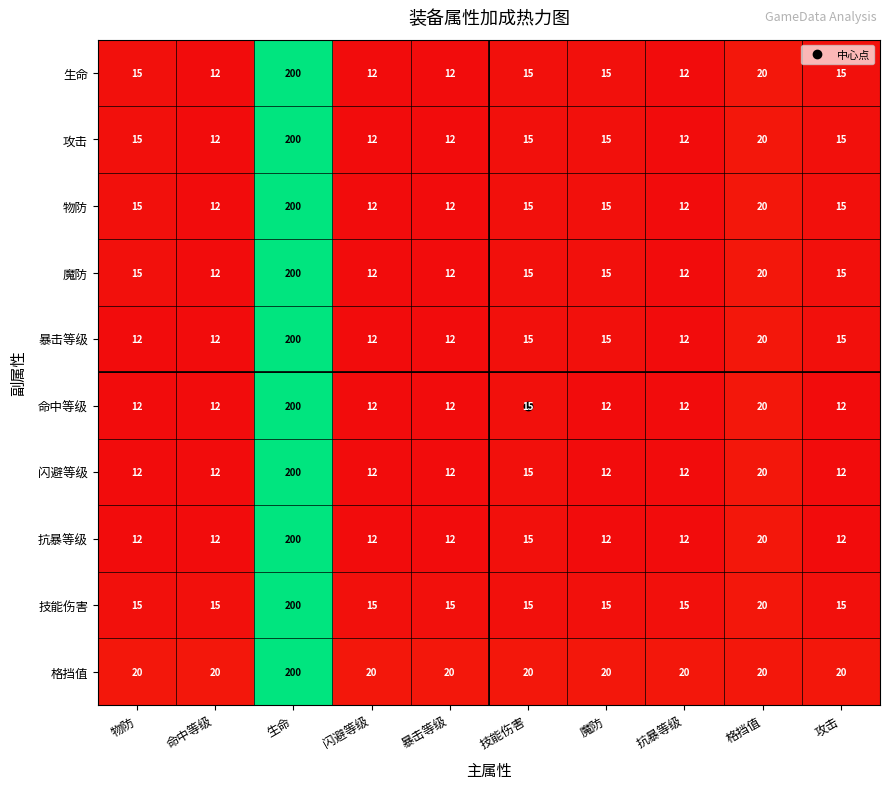

What is the difference between the highest and lowest values at 物防?

8